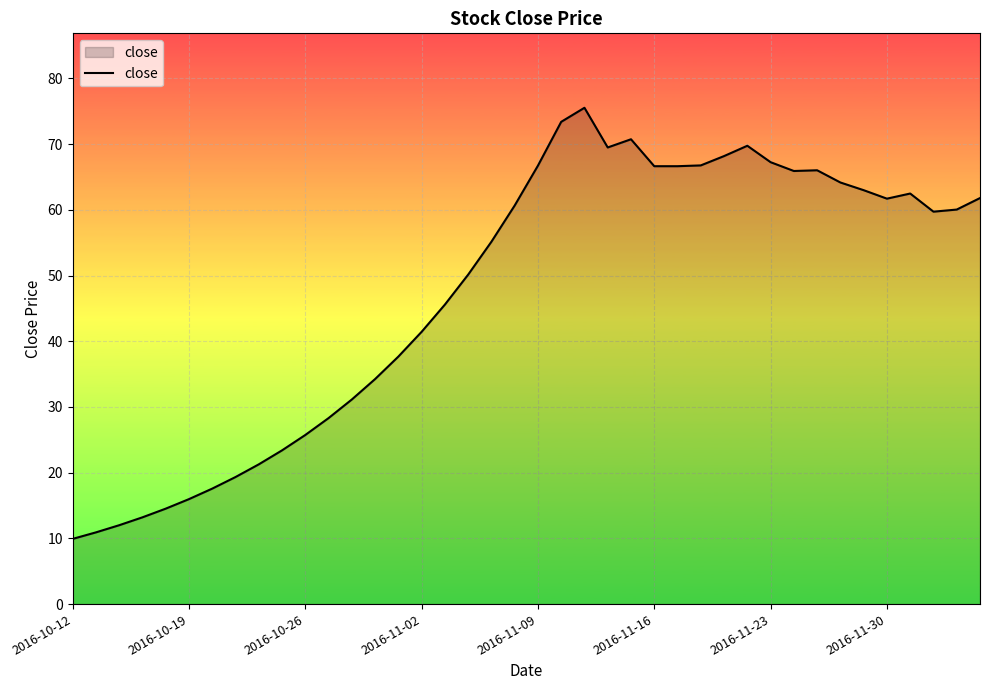

What is the maximum value shown in the chart?

75.5